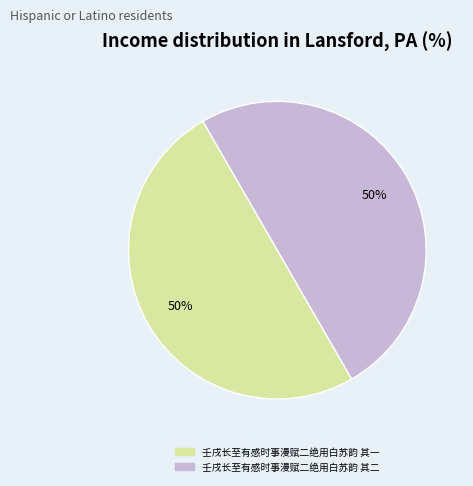

Is it true that 壬戌长至有感时事漫赋二绝用白苏韵 其一 is 44% of the pie?

False